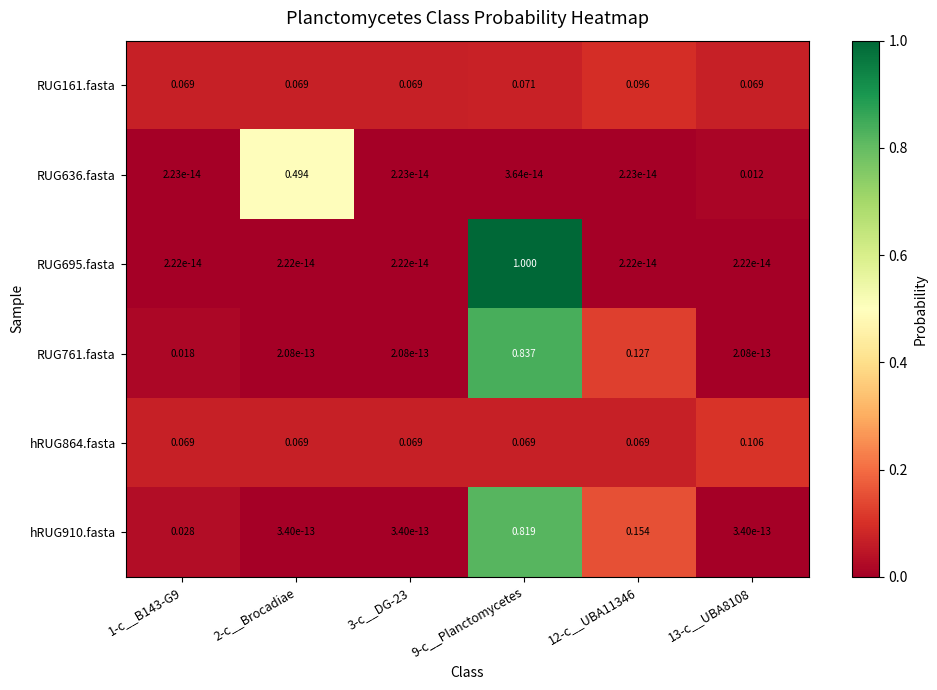

Count the number of categories in the chart.

6